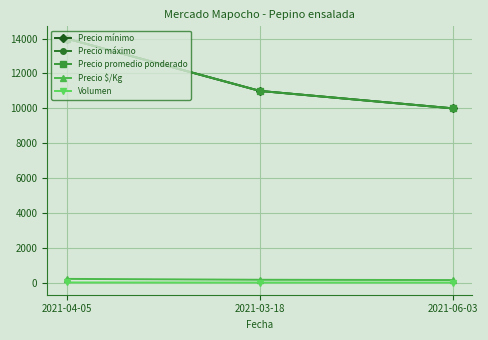

What is the lowest value of the Precio mínimo series?

10000